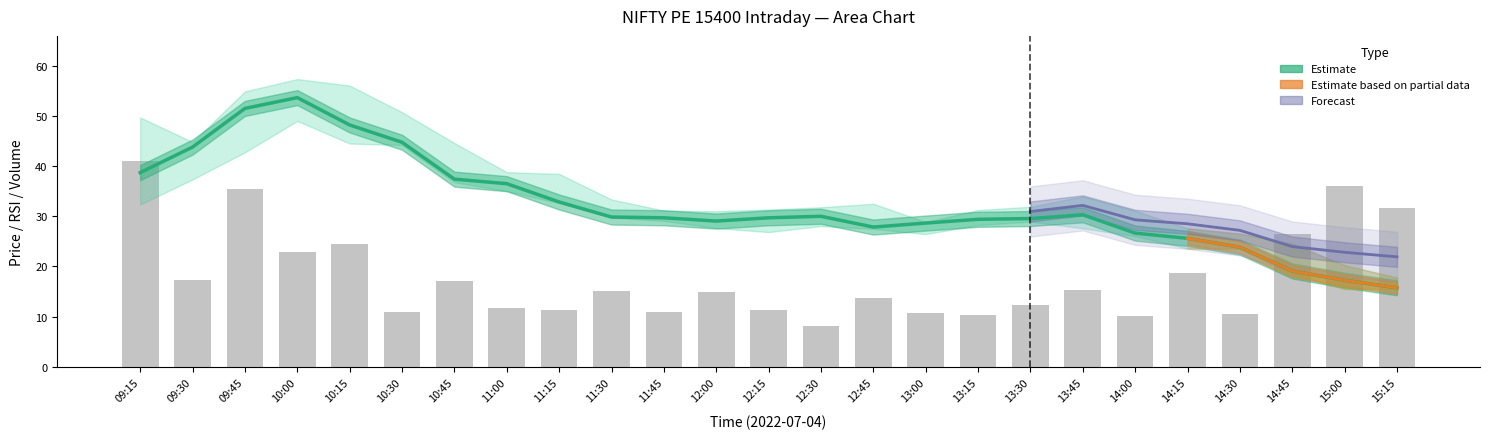

What is the difference between the maximum and minimum values in the high series?

39.5